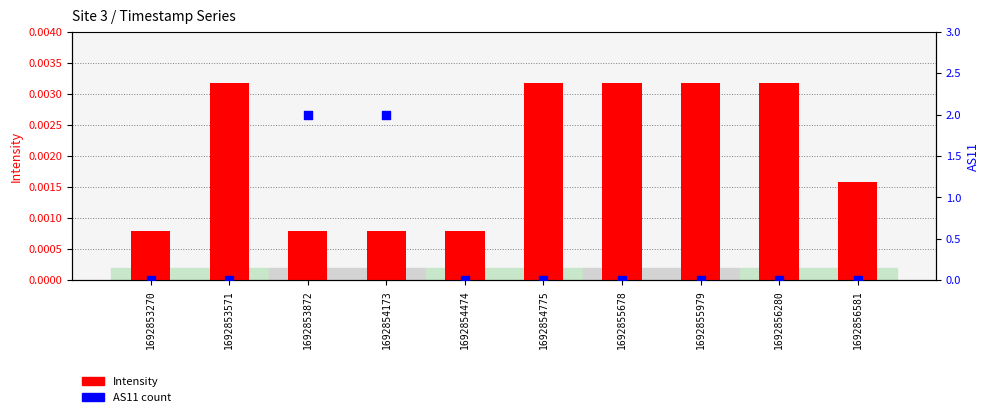

Which series has the largest Y range (max minus min)?

AS11